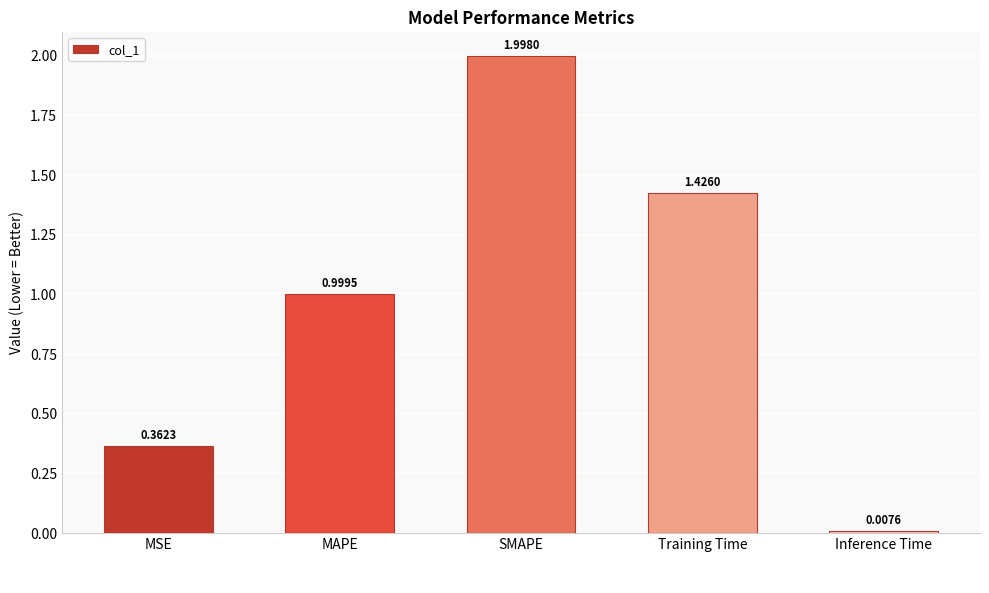

True or false: the data shows 1.3 at SMAPE.

False